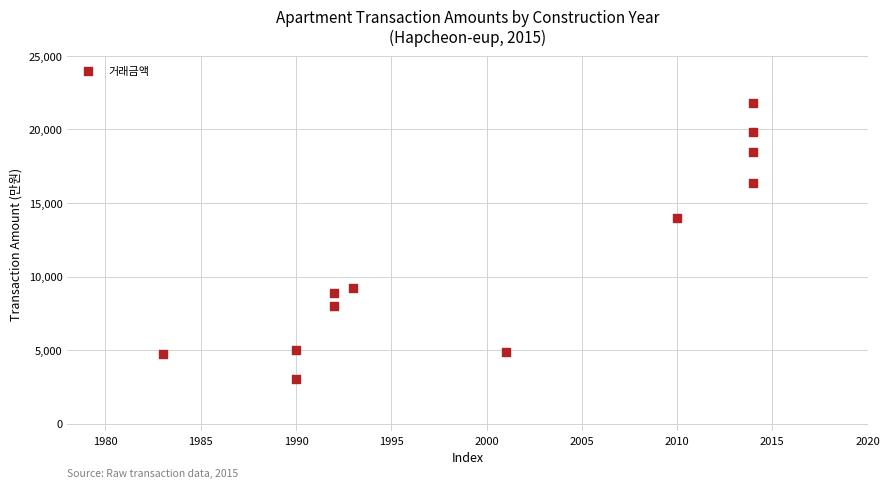

What Y value in the scatter plot is closest to 12400?

14000